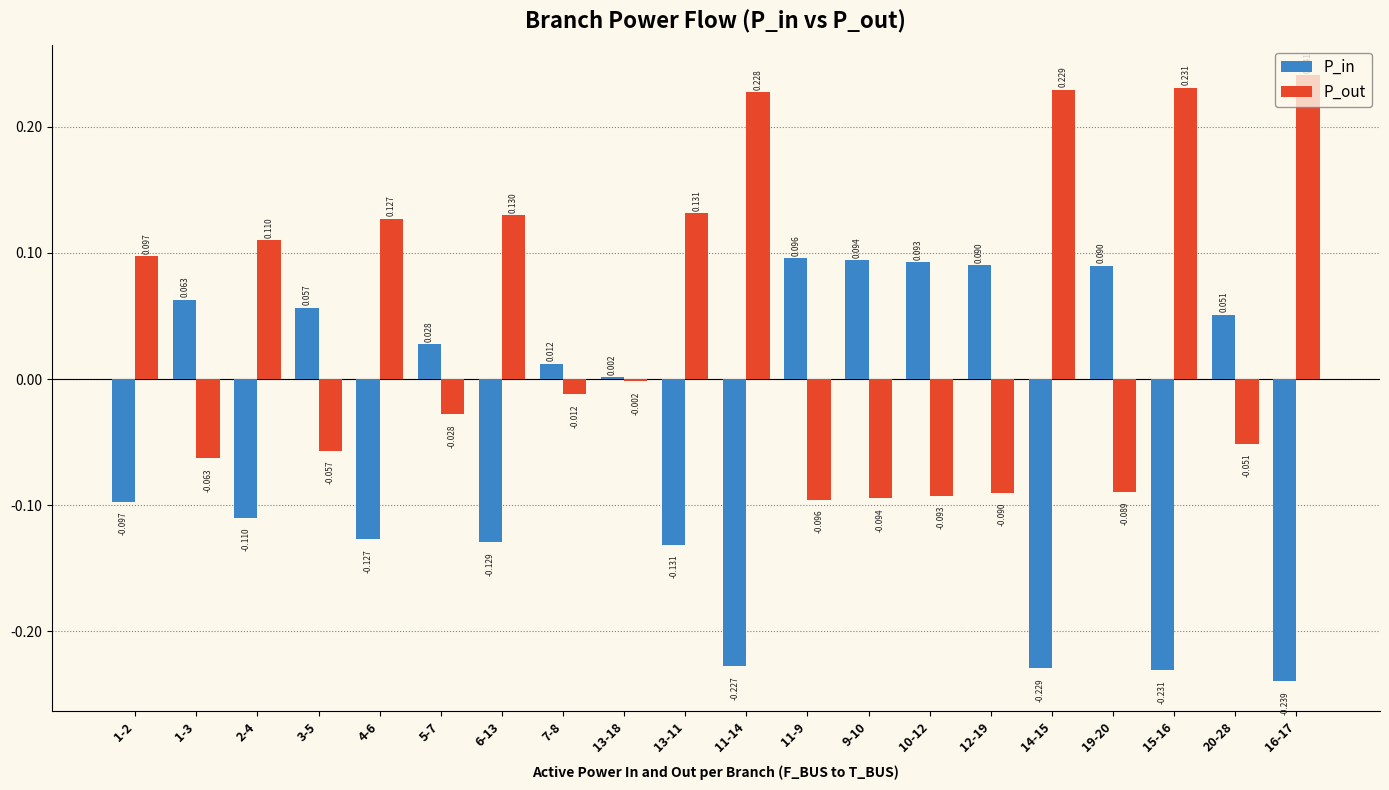

Is the value of P_in at 19-20 greater than the value of P_out at 10-12?

Yes